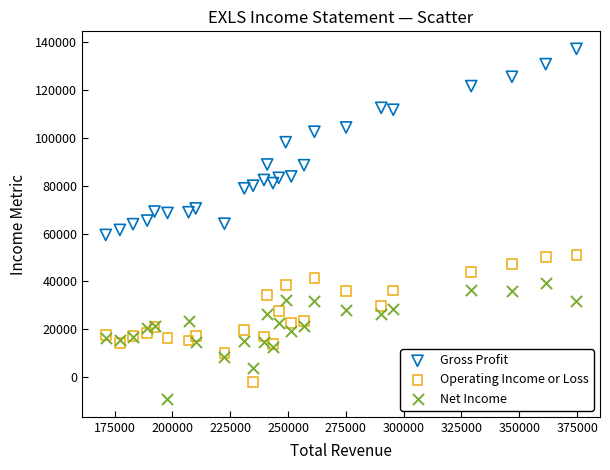

Which series has the largest Y range (max minus min)?

Gross Profit